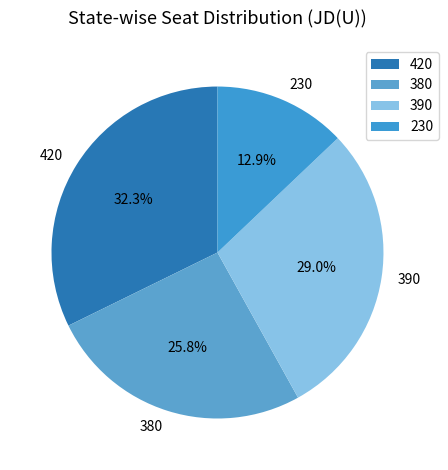

What percentage is the 380 slice, to the nearest percent?

26%